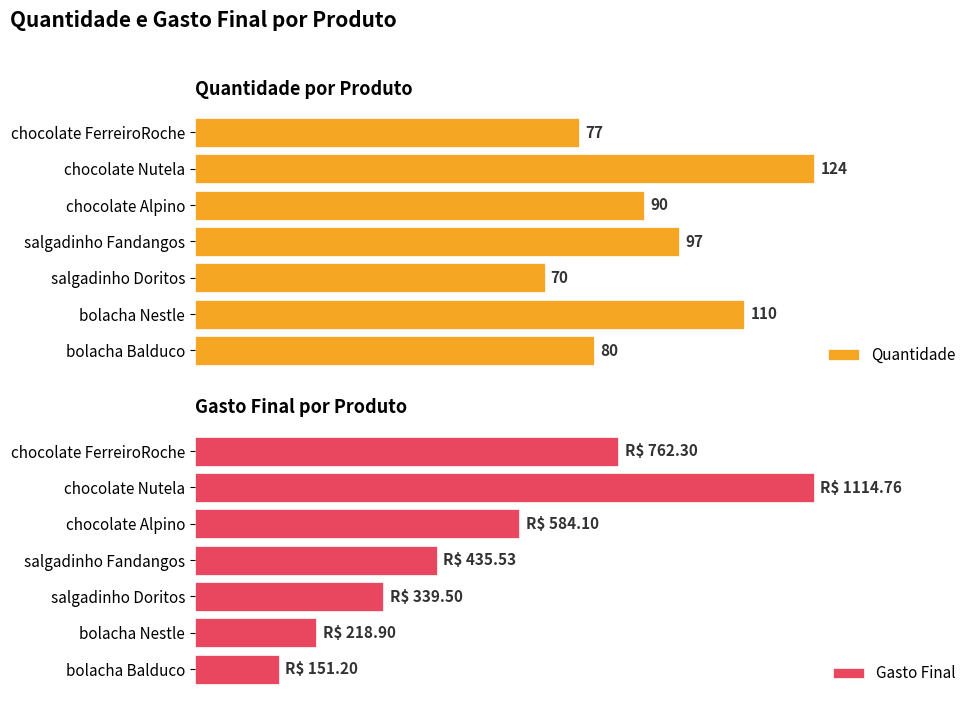

Which category has the lowest value in the Quantidade series?

salgadinho Doritos